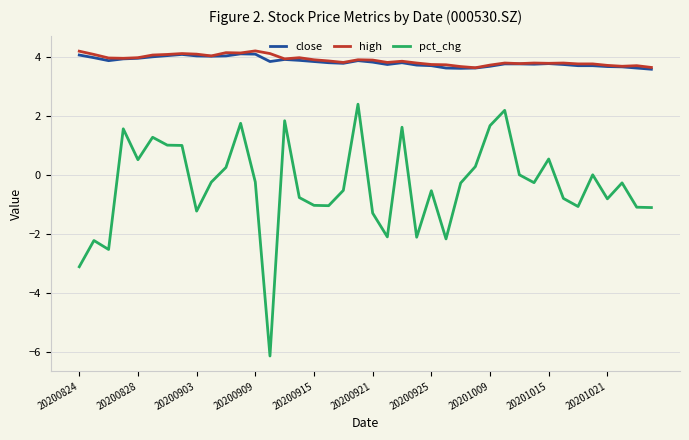

True or false: close and pct_chg intersect in this chart.

False